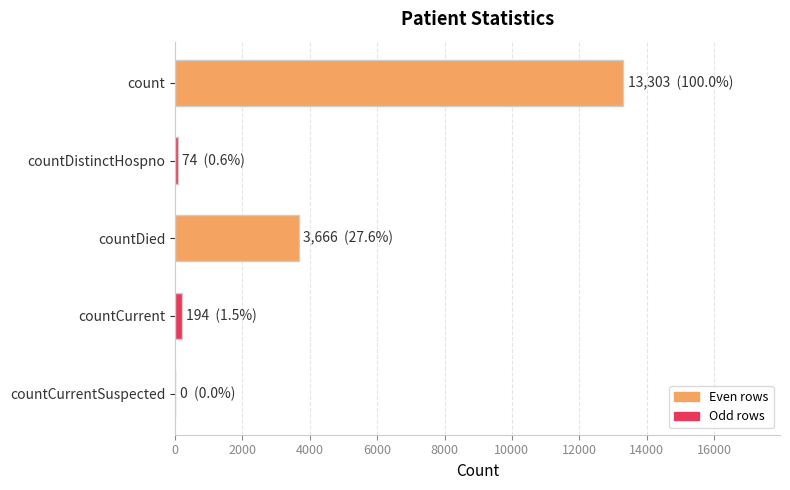

At which label is the value closest to 6651?

countDied